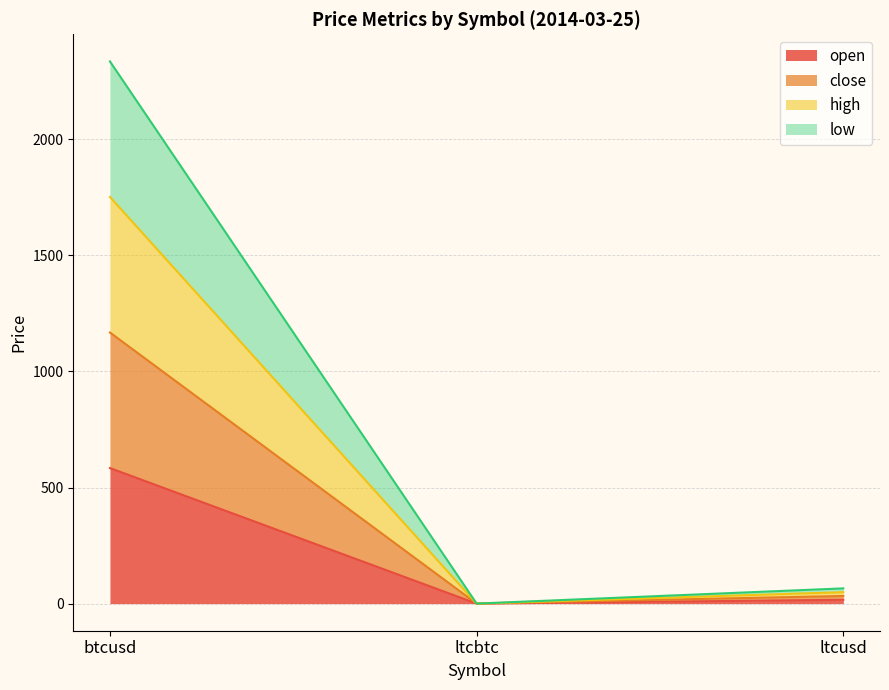

What are all the series names shown in the legend?

open, close, high, low